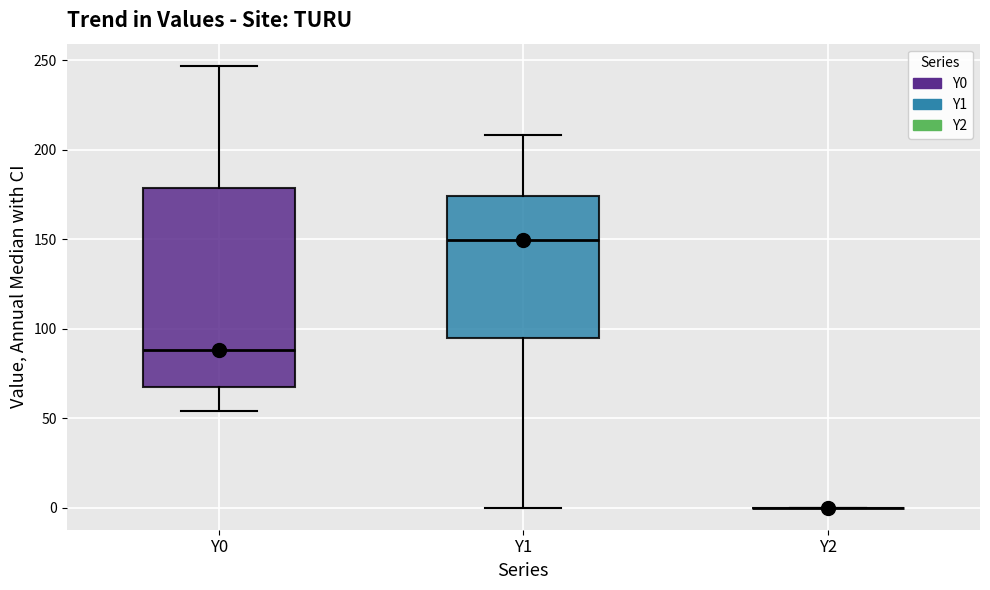

Reading left to right, transcribe this box plot: for each box, give where its median line is, the range the box spans, and where its two whiskers end, as read against the y-axis. The values are not printed on the chart, so give them approximately, as read against the axis.

Y0: median 90, box 65 to 180, whiskers 55 to 245
Y1: median 150, box 95 to 175, whiskers 0 to 210
Y2: box collapsed to a line at 0, whiskers 0 to 0